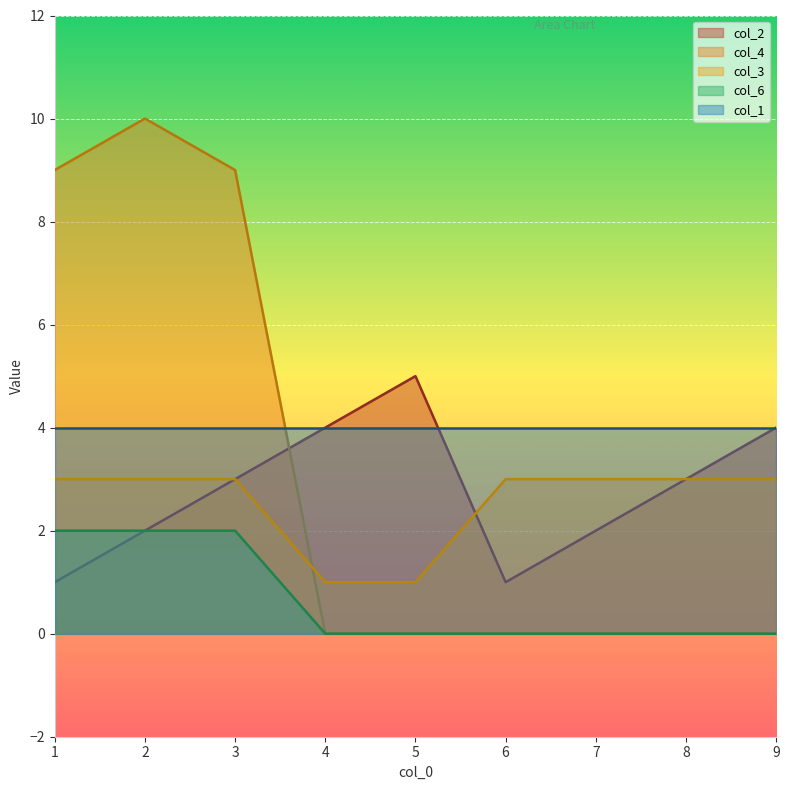

Which category has the highest value in the col_4 series?

2